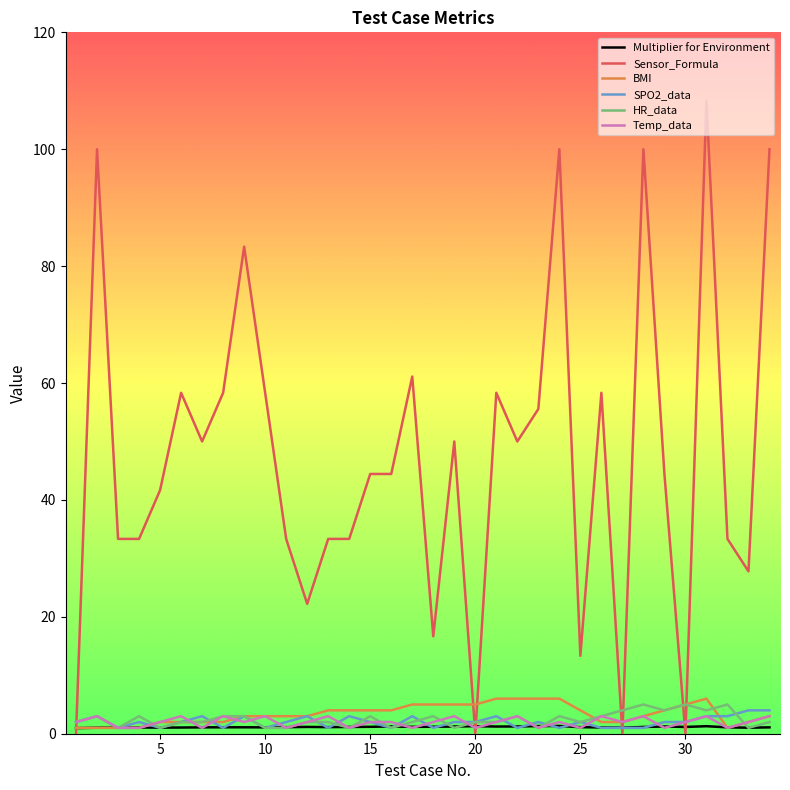

Which series has the widest spread of values?

Sensor_Formula